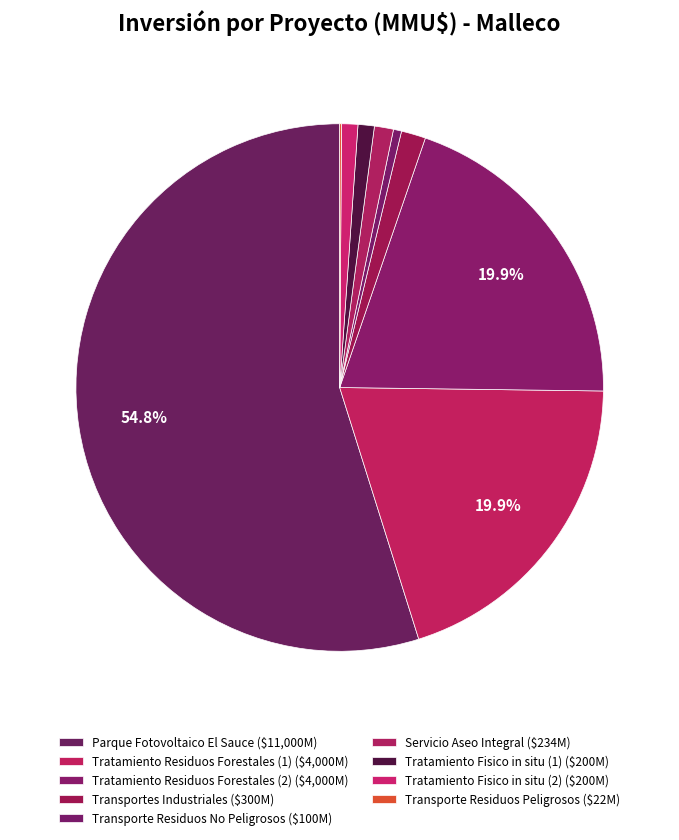

Approximately how many times larger is the value at Transporte Residuos No Peligrosos compared to Servicio Aseo Integral?

0.4